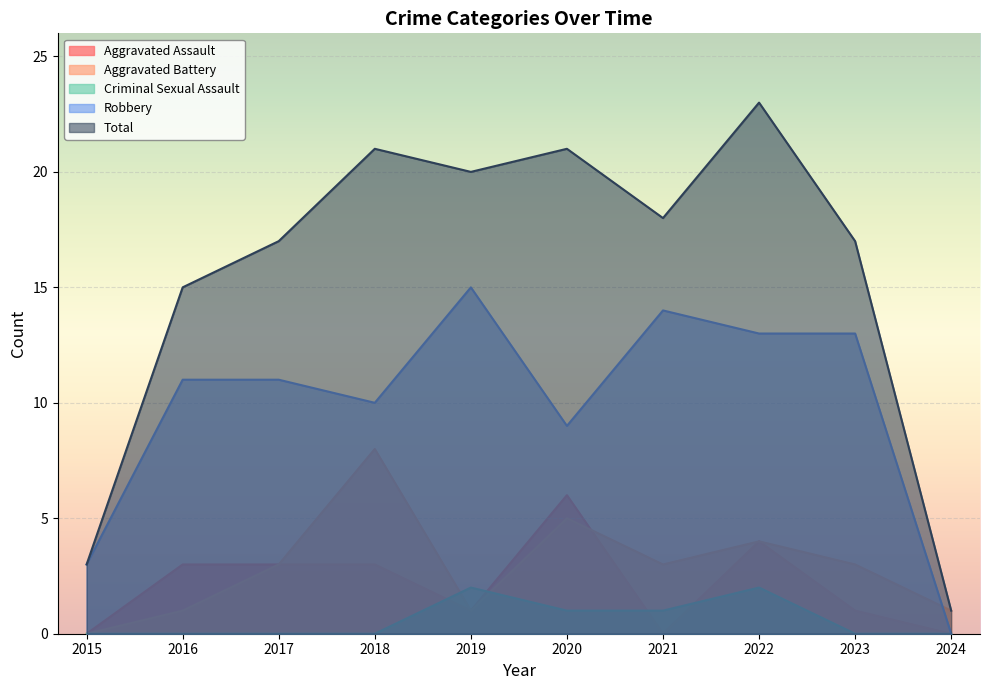

What is the difference between the maximum and second lowest values in the Total series?

20